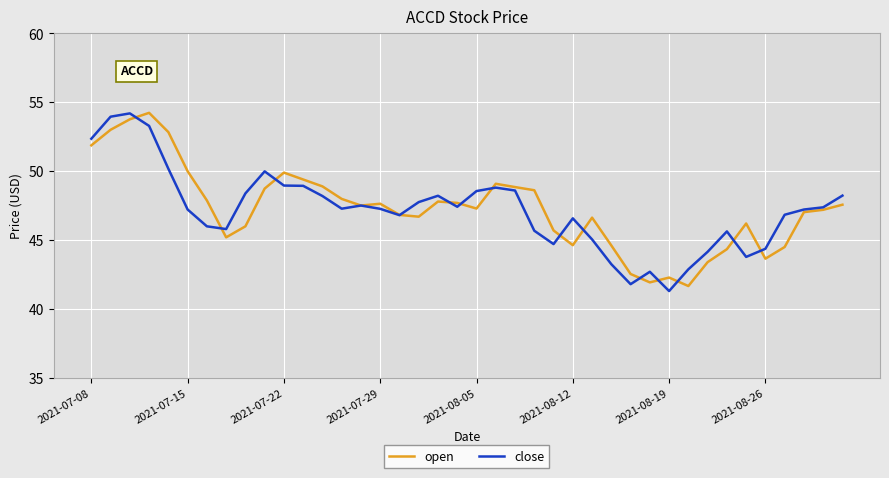

What is the smallest value displayed?

41.3